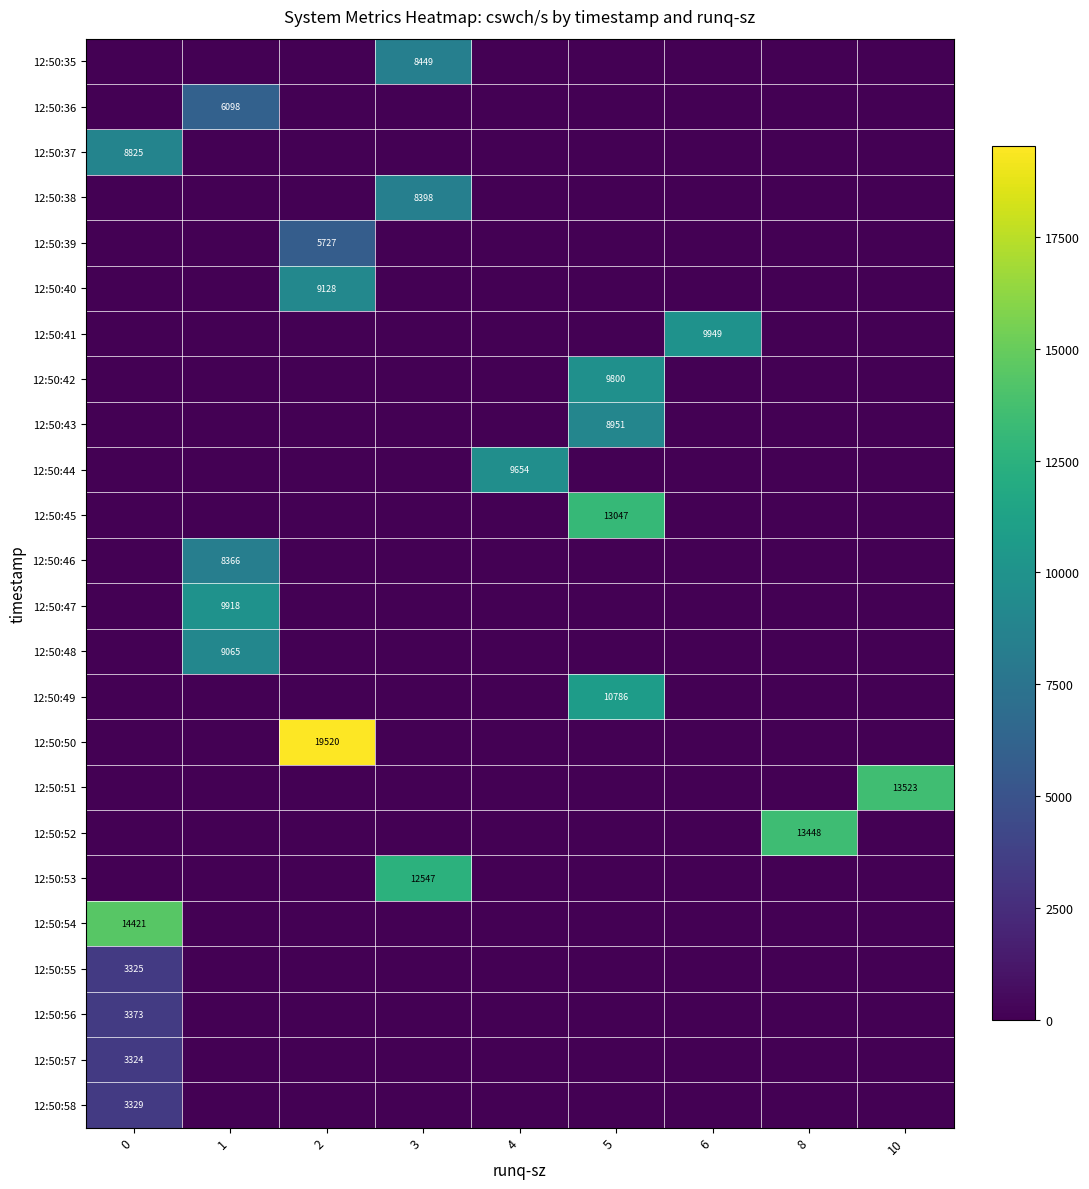

Reading right to left, list all the values displayed in this chart.

row_0: 0	0	0	0	0	8449	0	0	0
row_1: 0	0	0	0	0	0	0	6098	0
row_2: 0	0	0	0	0	0	0	0	8825
row_3: 0	0	0	0	0	8398	0	0	0
row_4: 0	0	0	0	0	0	5727	0	0
row_5: 0	0	0	0	0	0	9128	0	0
row_6: 0	0	9949	0	0	0	0	0	0
row_7: 0	0	0	9800	0	0	0	0	0
row_8: 0	0	0	8951	0	0	0	0	0
row_9: 0	0	0	0	9654	0	0	0	0
row_10: 0	0	0	13047	0	0	0	0	0
row_11: 0	0	0	0	0	0	0	8366	0
row_12: 0	0	0	0	0	0	0	9918	0
row_13: 0	0	0	0	0	0	0	9065	0
row_14: 0	0	0	10786	0	0	0	0	0
row_15: 0	0	0	0	0	0	19520	0	0
row_16: 13523	0	0	0	0	0	0	0	0
row_17: 0	13448	0	0	0	0	0	0	0
row_18: 0	0	0	0	0	12547	0	0	0
row_19: 0	0	0	0	0	0	0	0	14421
row_20: 0	0	0	0	0	0	0	0	3325
row_21: 0	0	0	0	0	0	0	0	3373
row_22: 0	0	0	0	0	0	0	0	3324
row_23: 0	0	0	0	0	0	0	0	3329